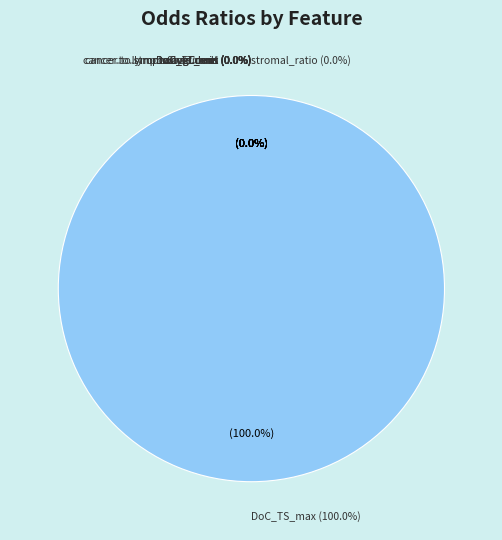

Is it true that DoC_LT_min is 1% of the pie?

False